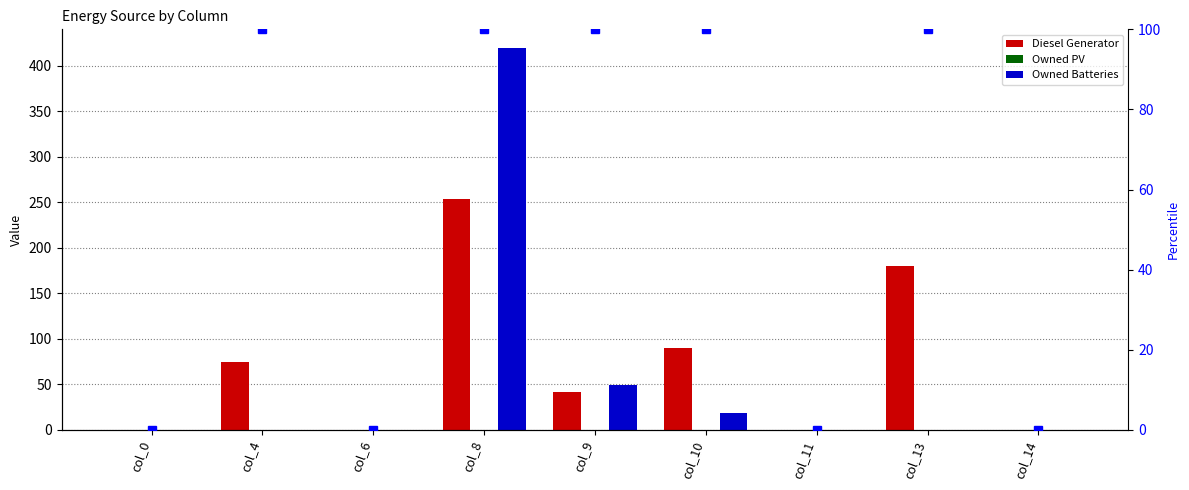

How many positive values does the percentile rank series have?

5